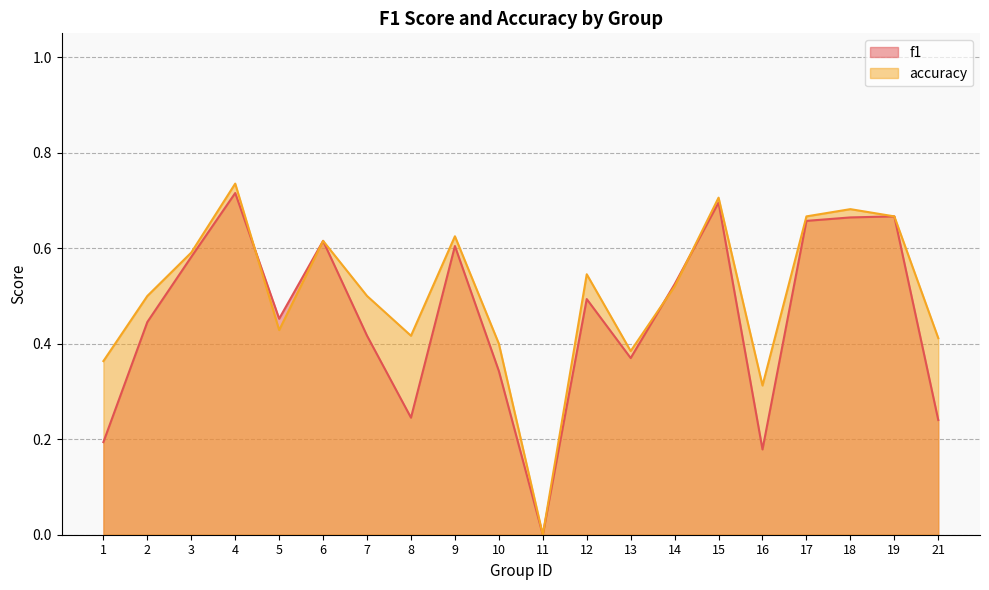

The value of accuracy at 8 is 0.7. True or false?

False